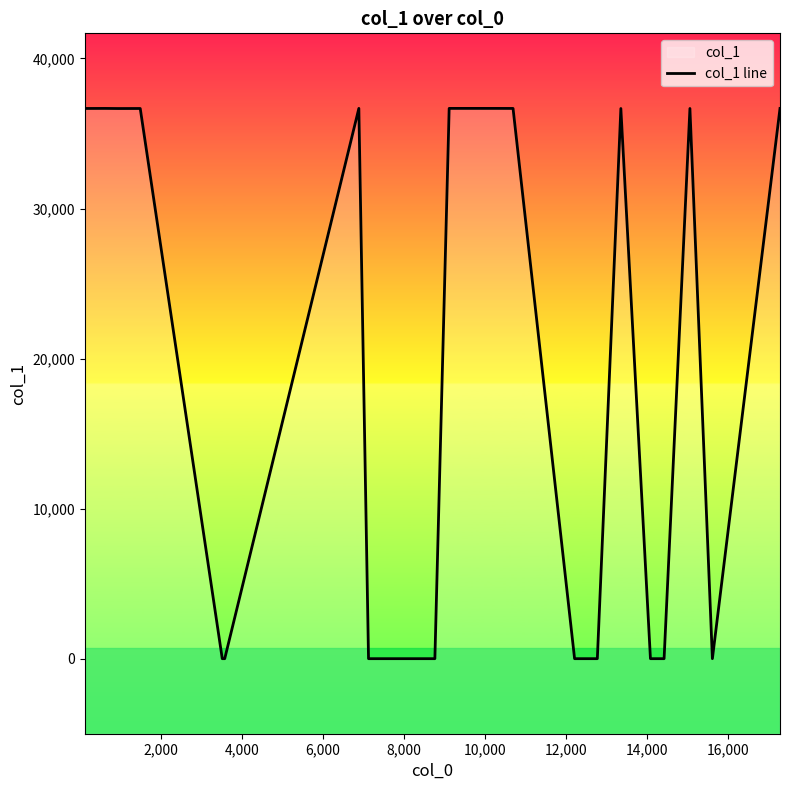

The chart shows a value of 47710 at 2,000. True or false?

False